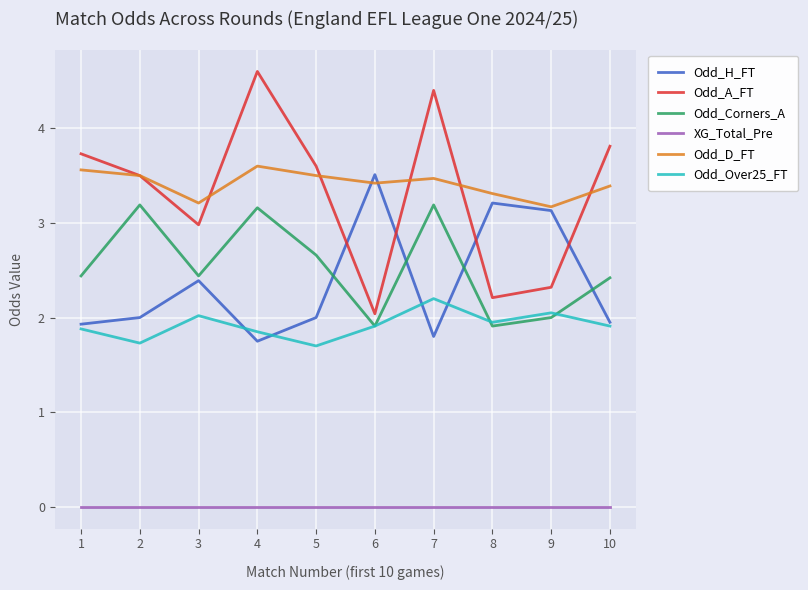

At how many categories does at least one series exceed 2?

10